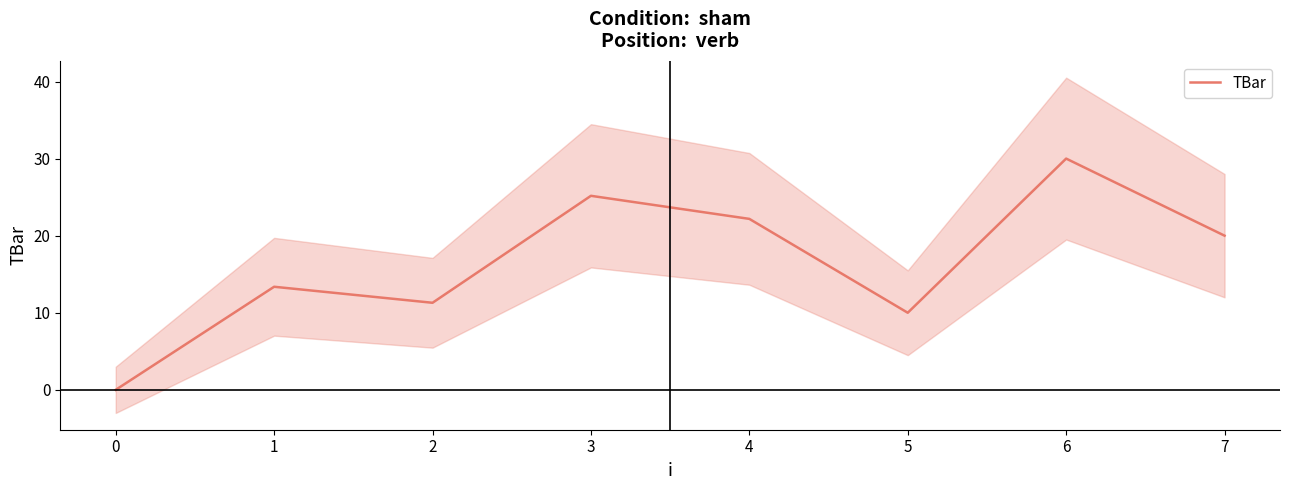

True or false: the data has more than 1 interior local peaks.

True